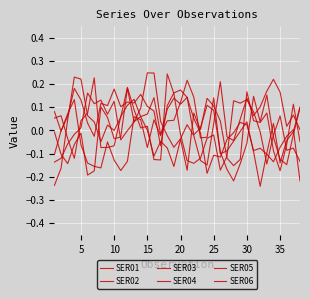

How many lines are shown in the chart?

6